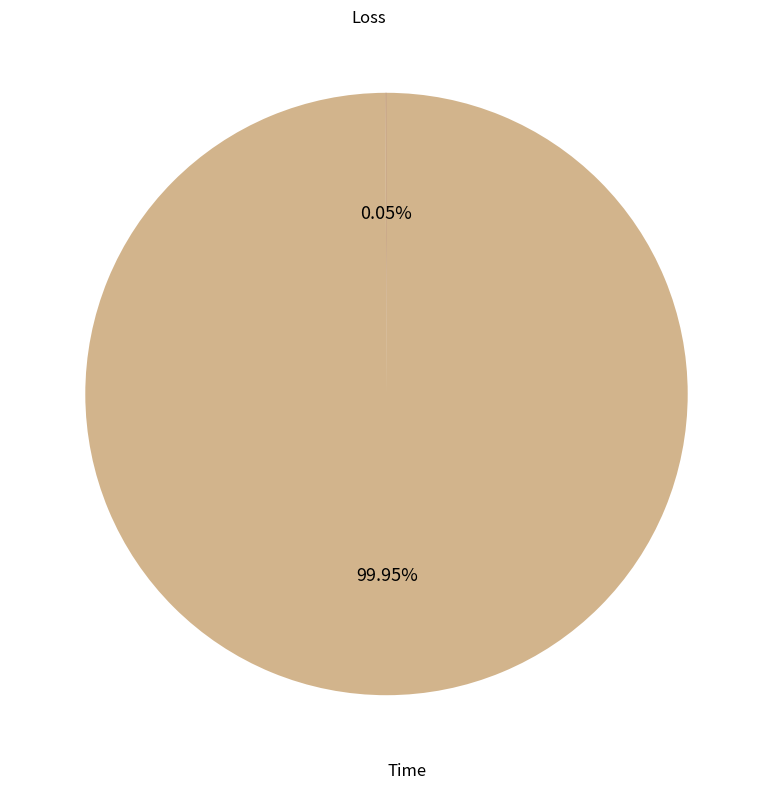

Which category accounts for the majority?

Time